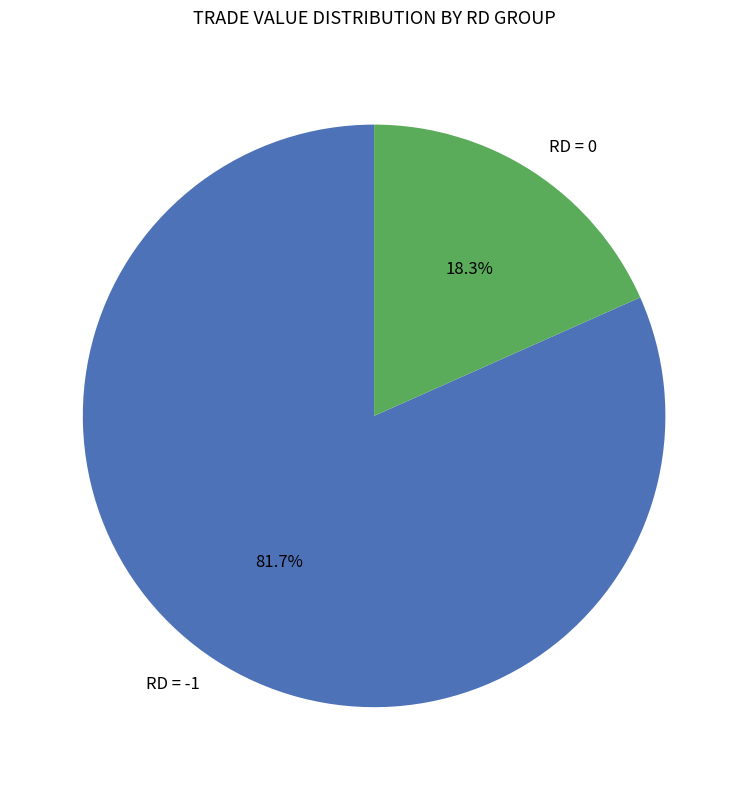

Rank the categories by value from highest to lowest.

RD = -1, RD = 0